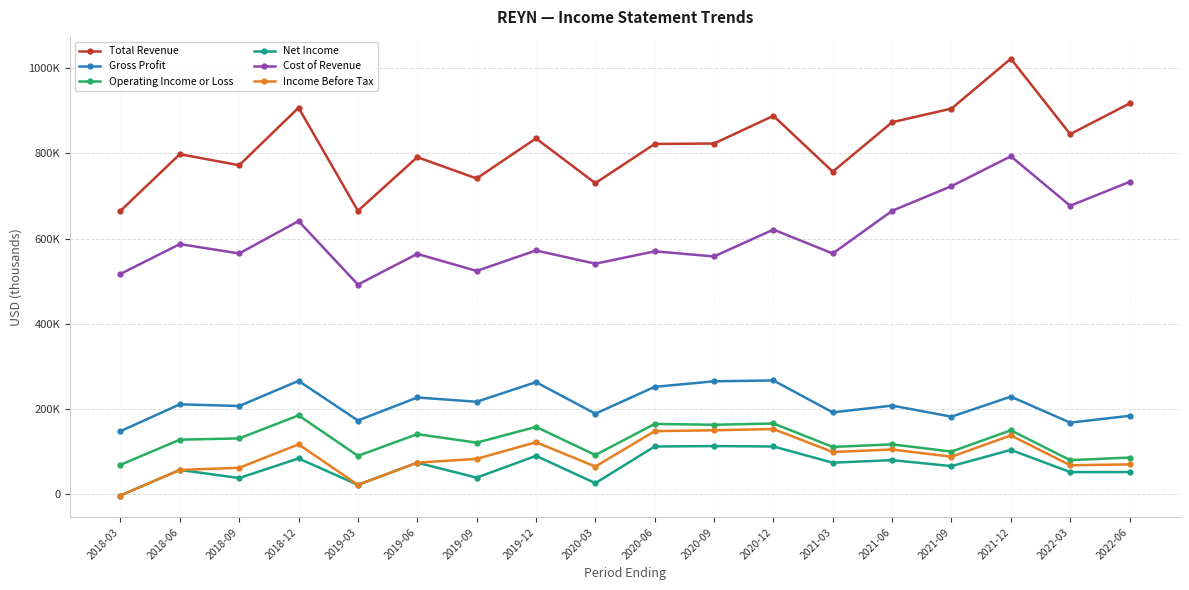

Rank the categories by Gross Profit value from lowest to highest.

2018-03, 2022-03, 2019-03, 2021-09, 2022-06, 2020-03, 2021-03, 2018-09, 2021-06, 2018-06, 2019-09, 2019-06, 2021-12, 2020-06, 2019-12, 2020-09, 2018-12, 2020-12